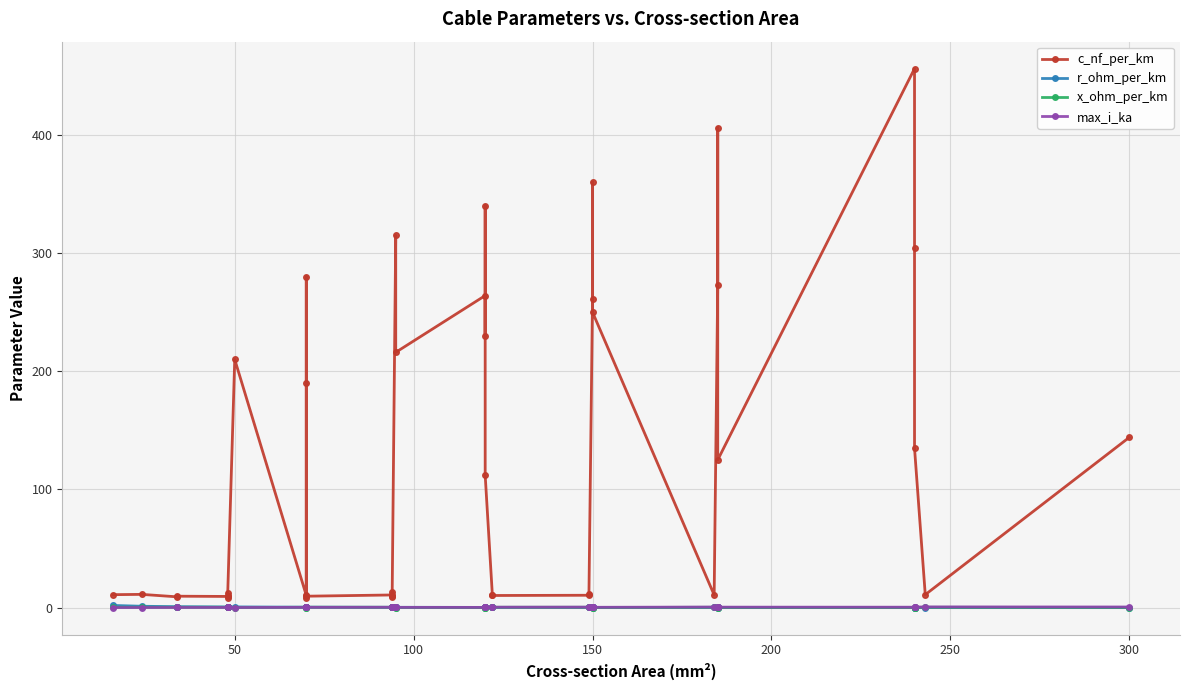

How many data points in c_nf_per_km are above 13?

20